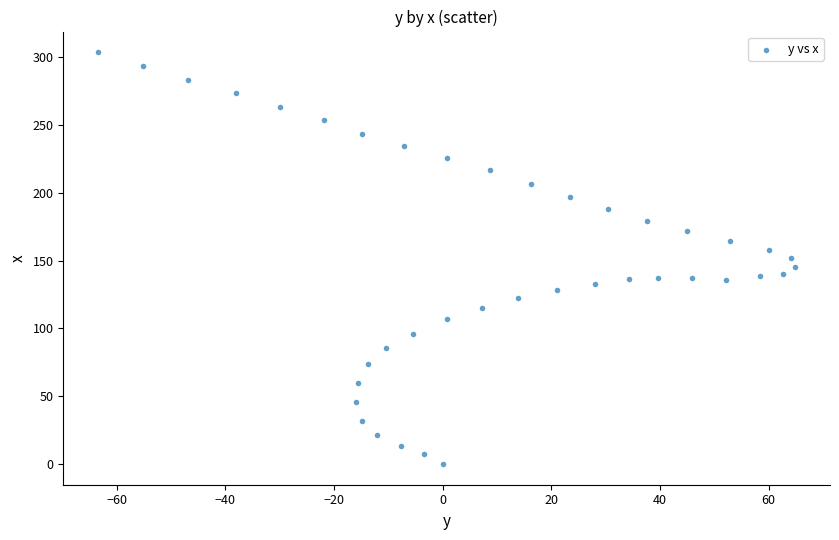

What is the range of Y values (max minus min)?

303.6